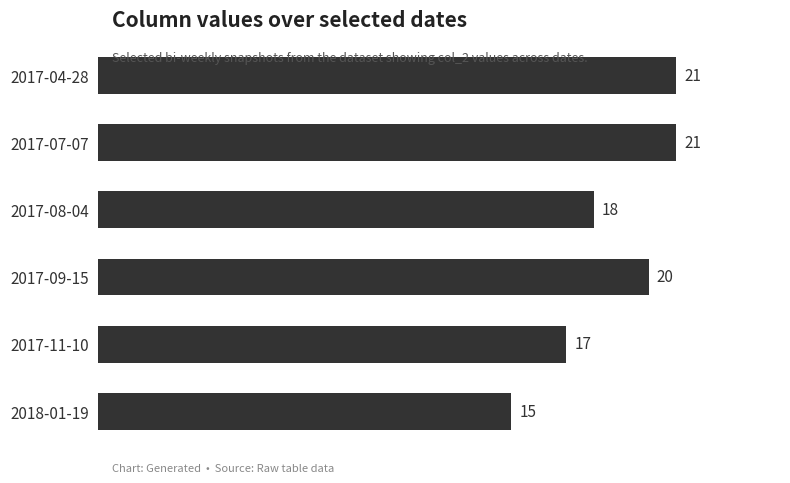

Where is the data nearest to the value 18?

2017-08-04